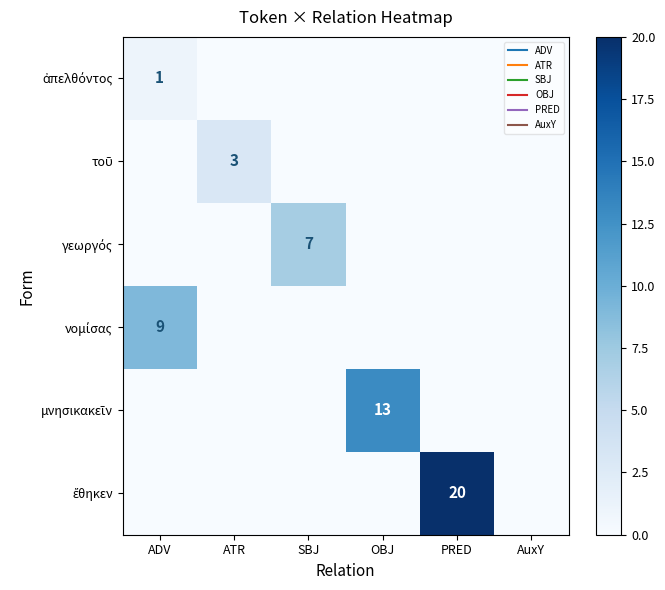

Is the value of μνησικακεῖν at AuxY greater than the value of ἔθηκεν at SBJ?

No